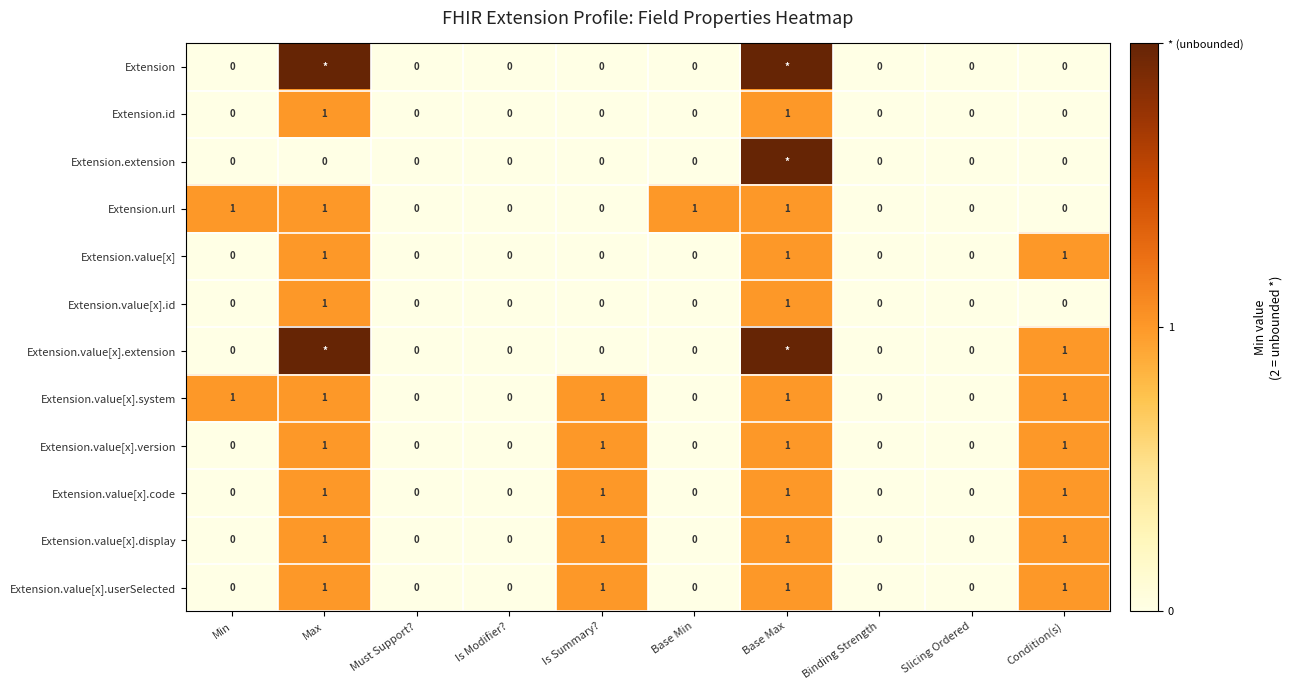

Which series has the largest range (max minus min)?

Extension